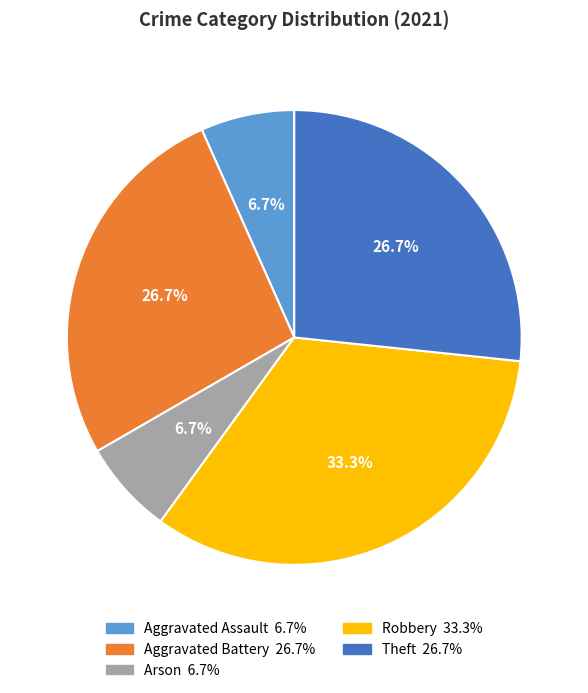

Does Robbery represent more than half of the total?

No